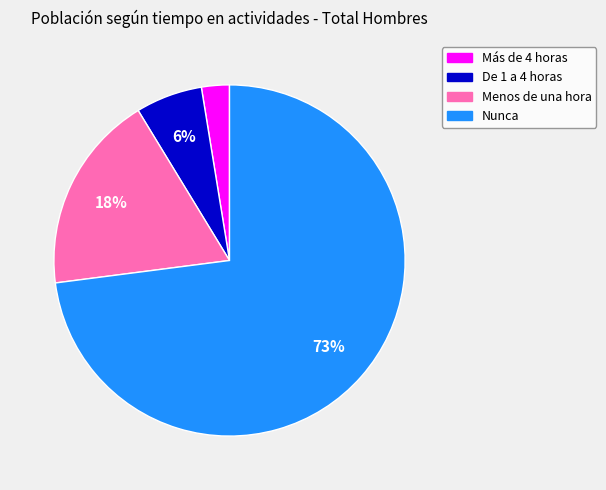

Which category accounts for the majority?

Nunca